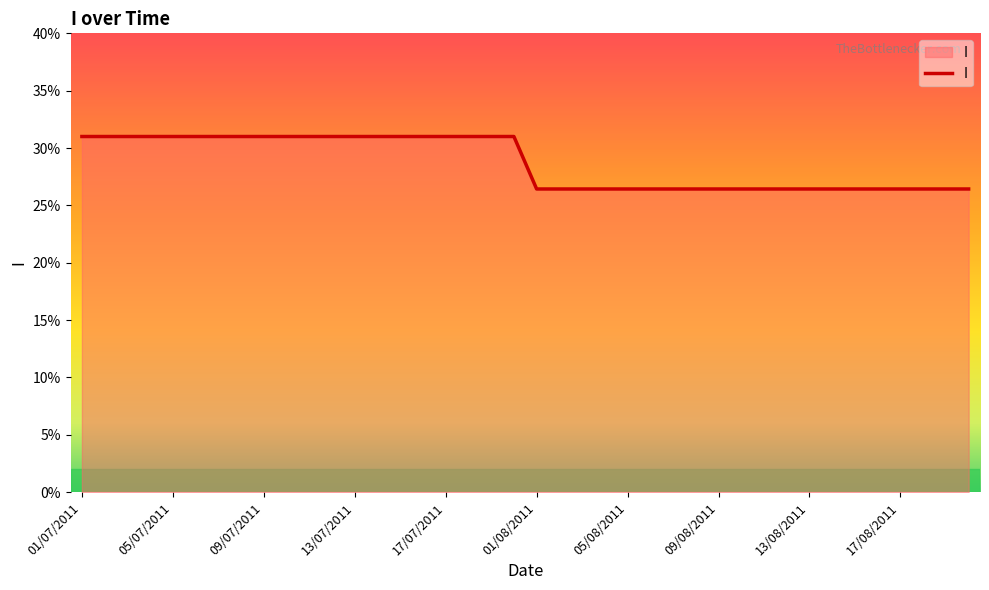

What is the difference between the maximum and minimum values?

4.6